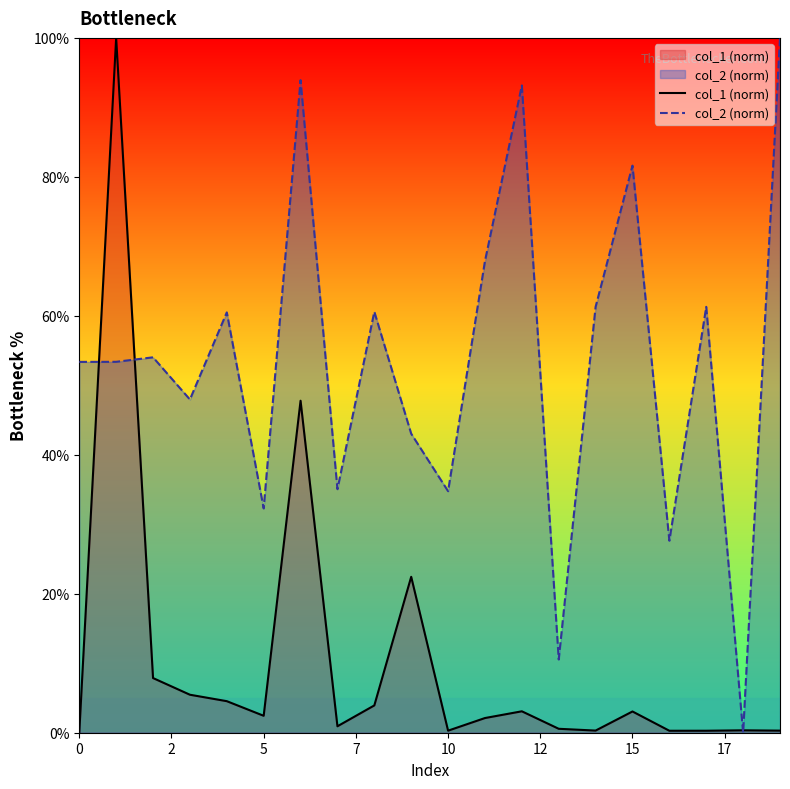

Is it true that col_1 (norm) equals 22.4 at 9?

True